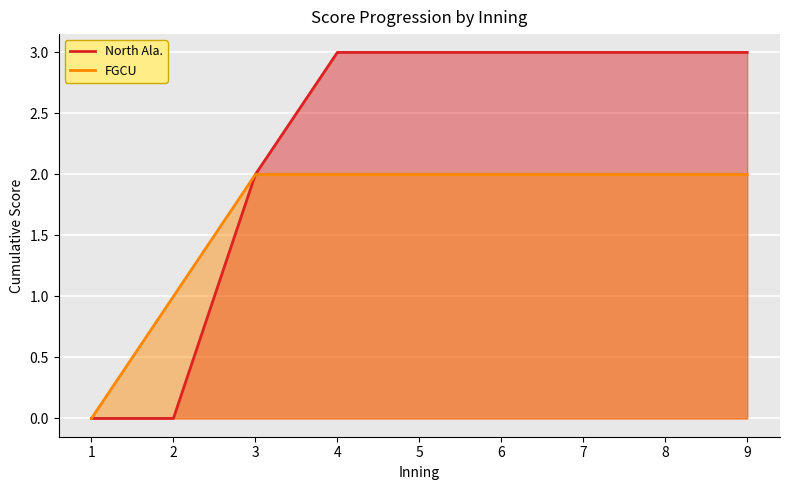

Is the value of North Ala. at 1 greater than the value of FGCU at 2?

No